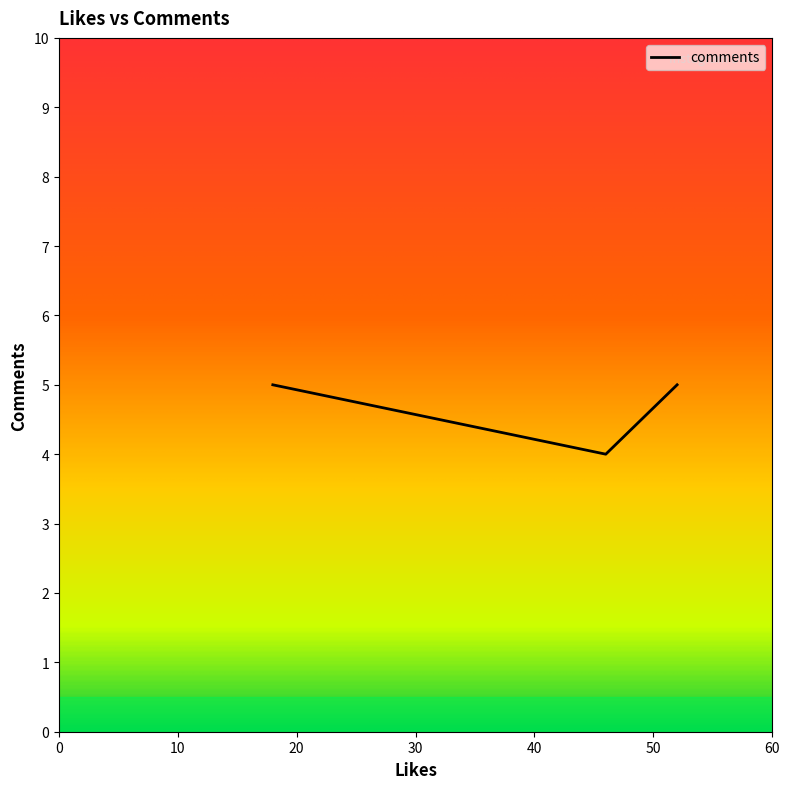

Which label corresponds to the smallest value in the chart?

46